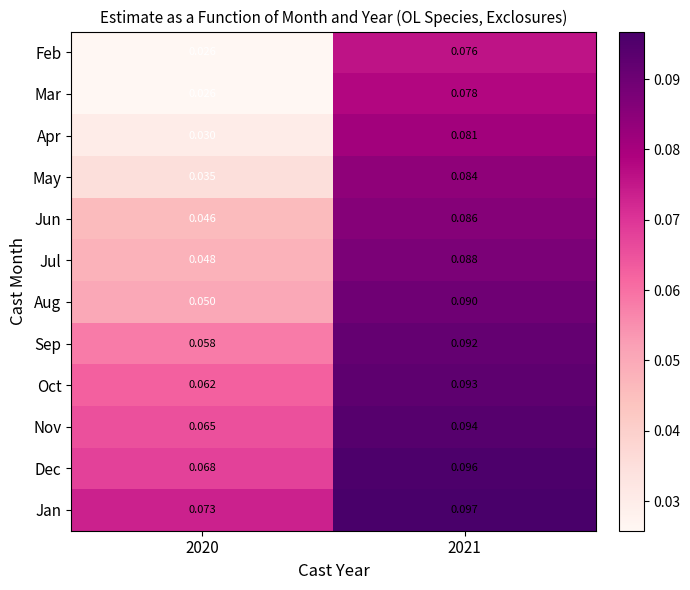

Between 2020 and 2021, which series saw the biggest shift?

Mar